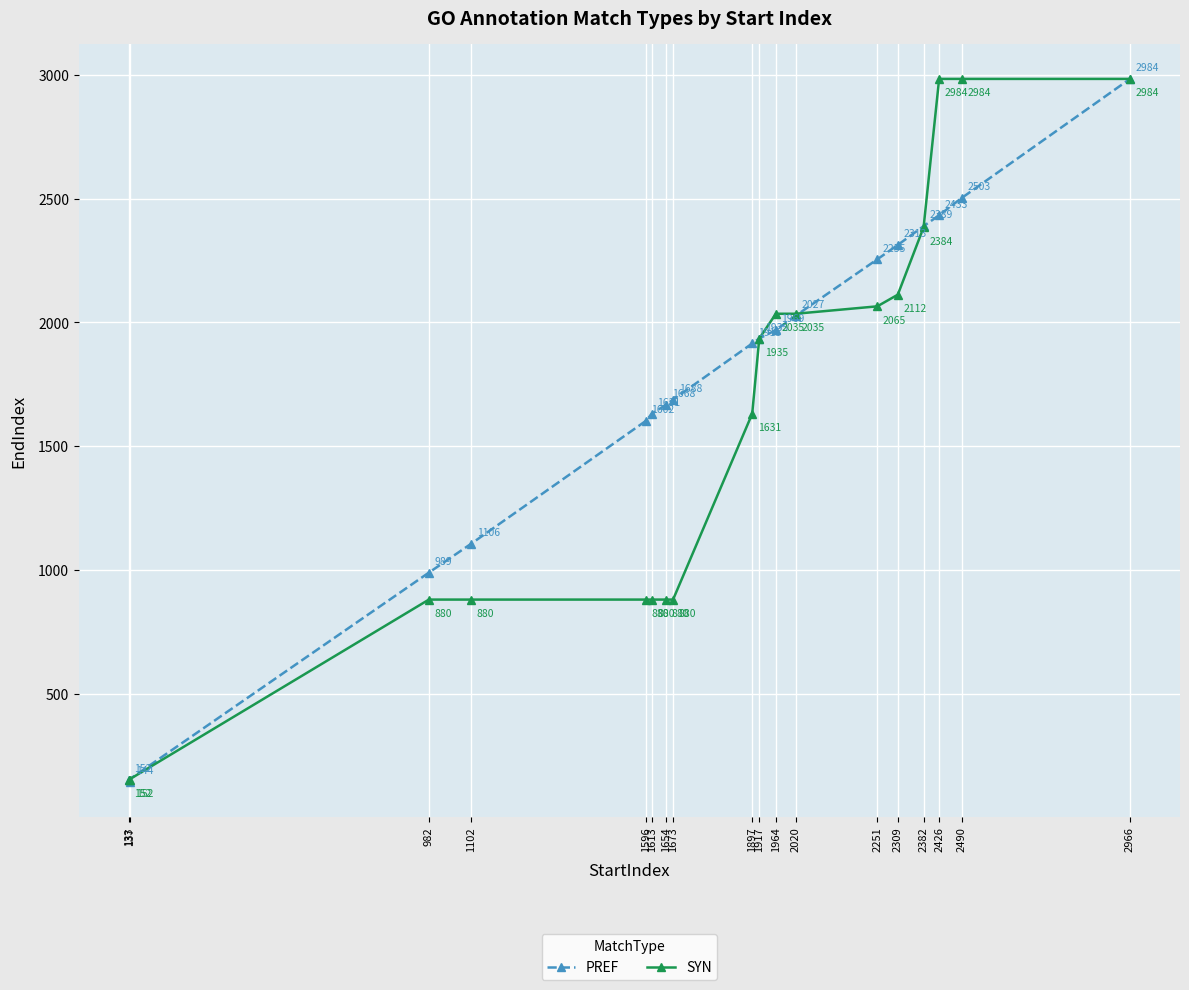

What is the label of the 5th point from the left?

1596